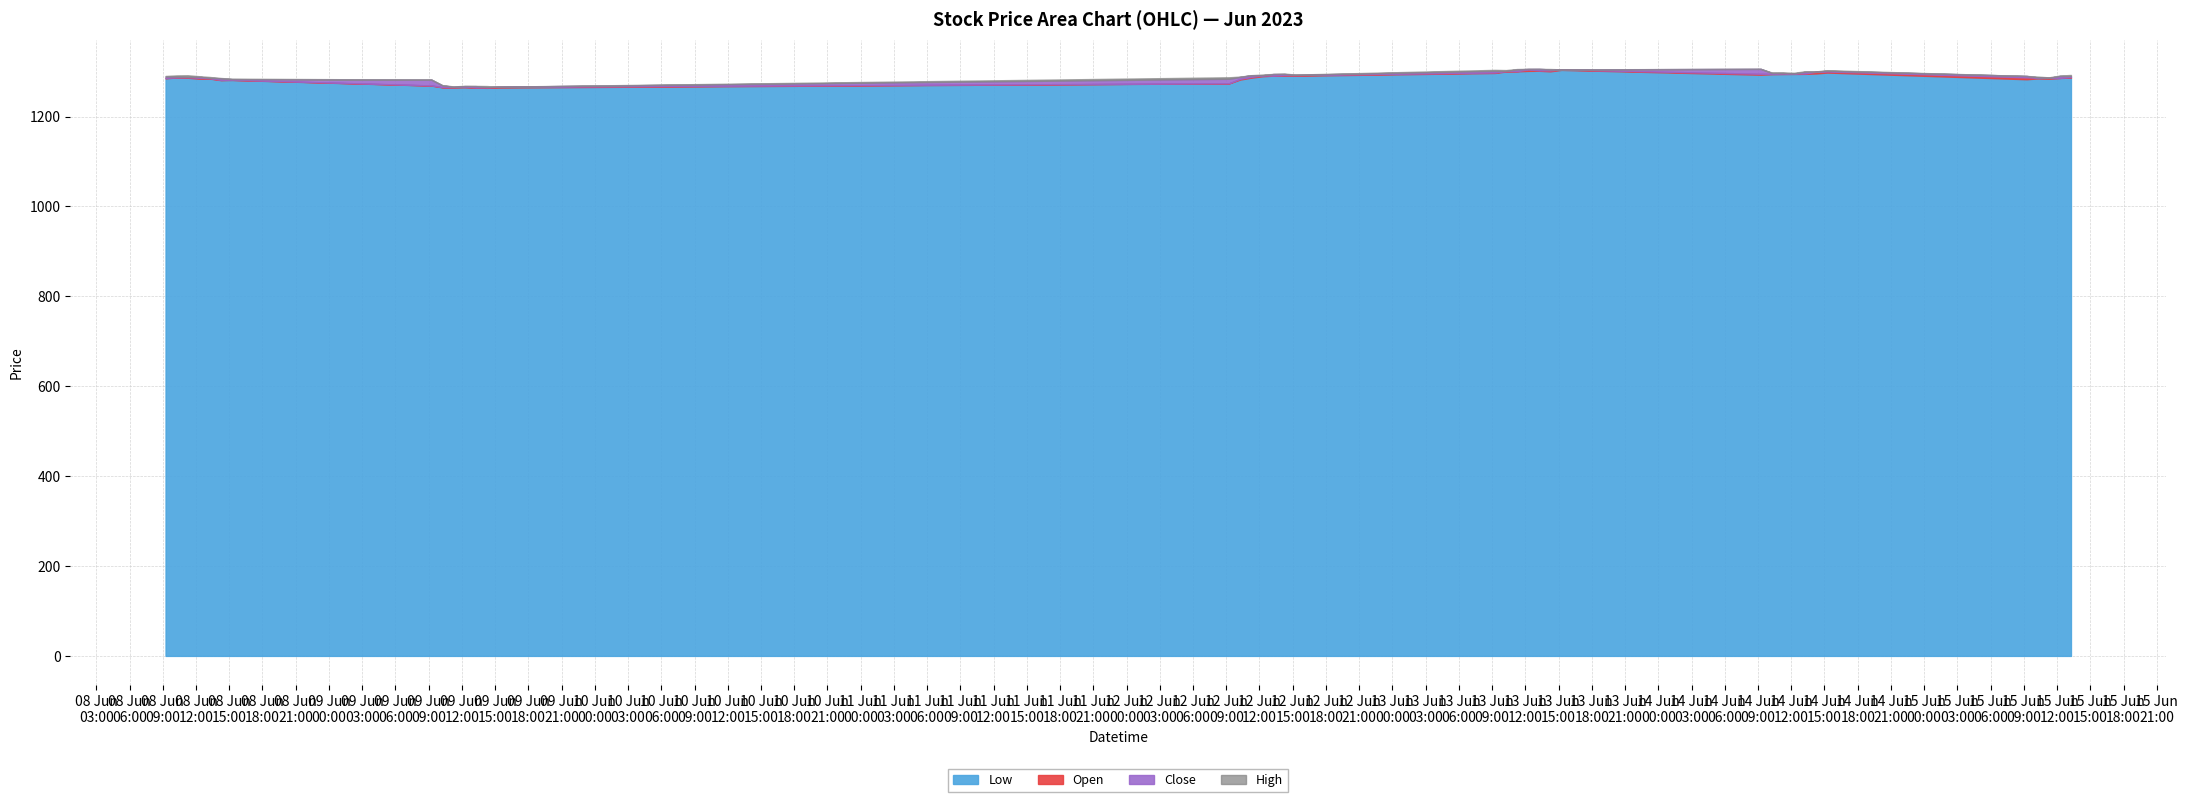

What is the highest value of the Low series?

1304.0